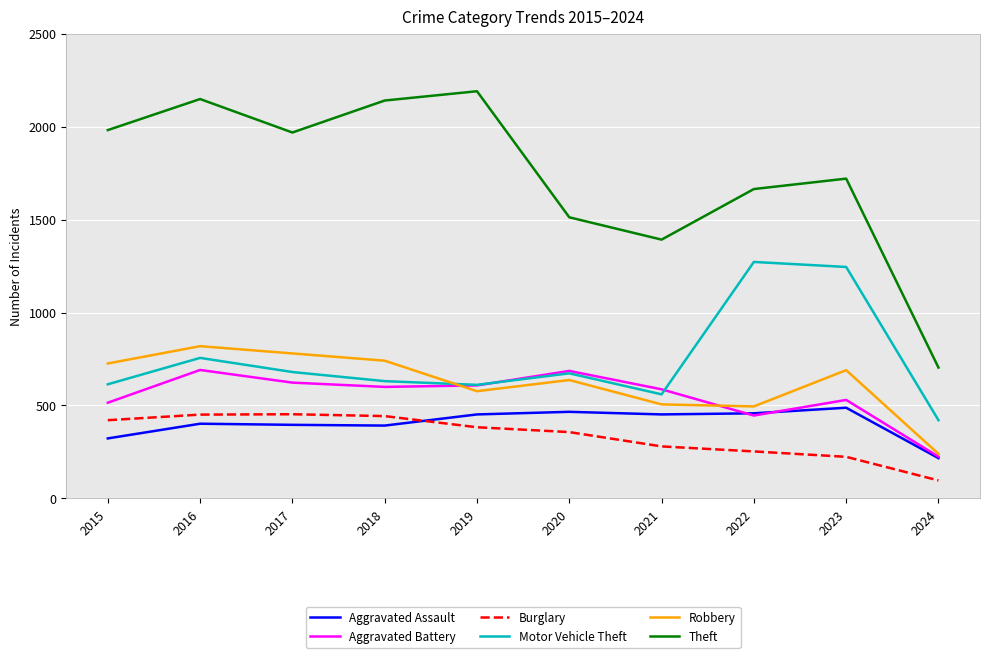

Is it true that Aggravated Battery equals 623 at 2017?

True